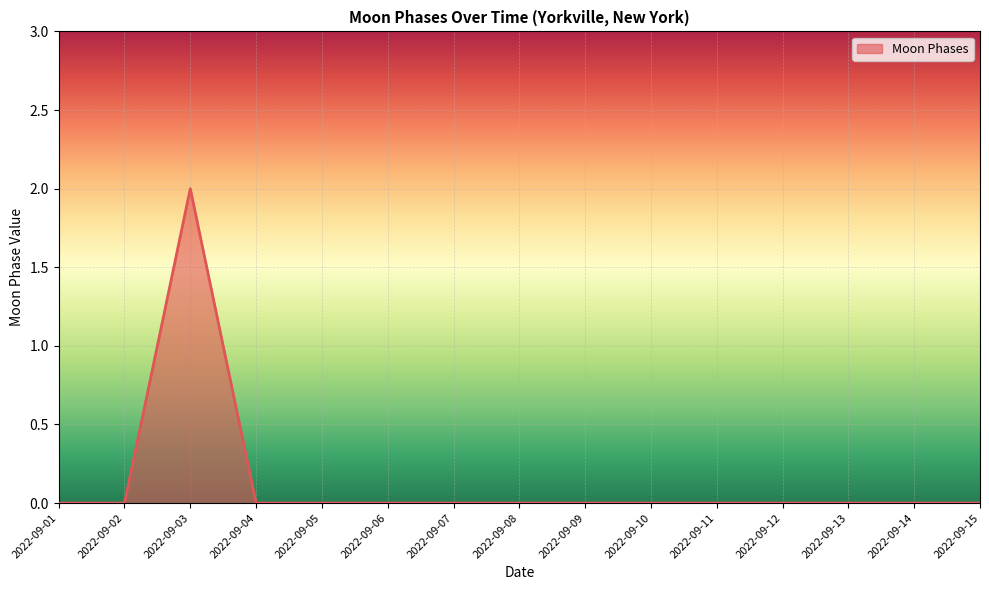

The chart shows a value of -1 at 2022-09-07. True or false?

False